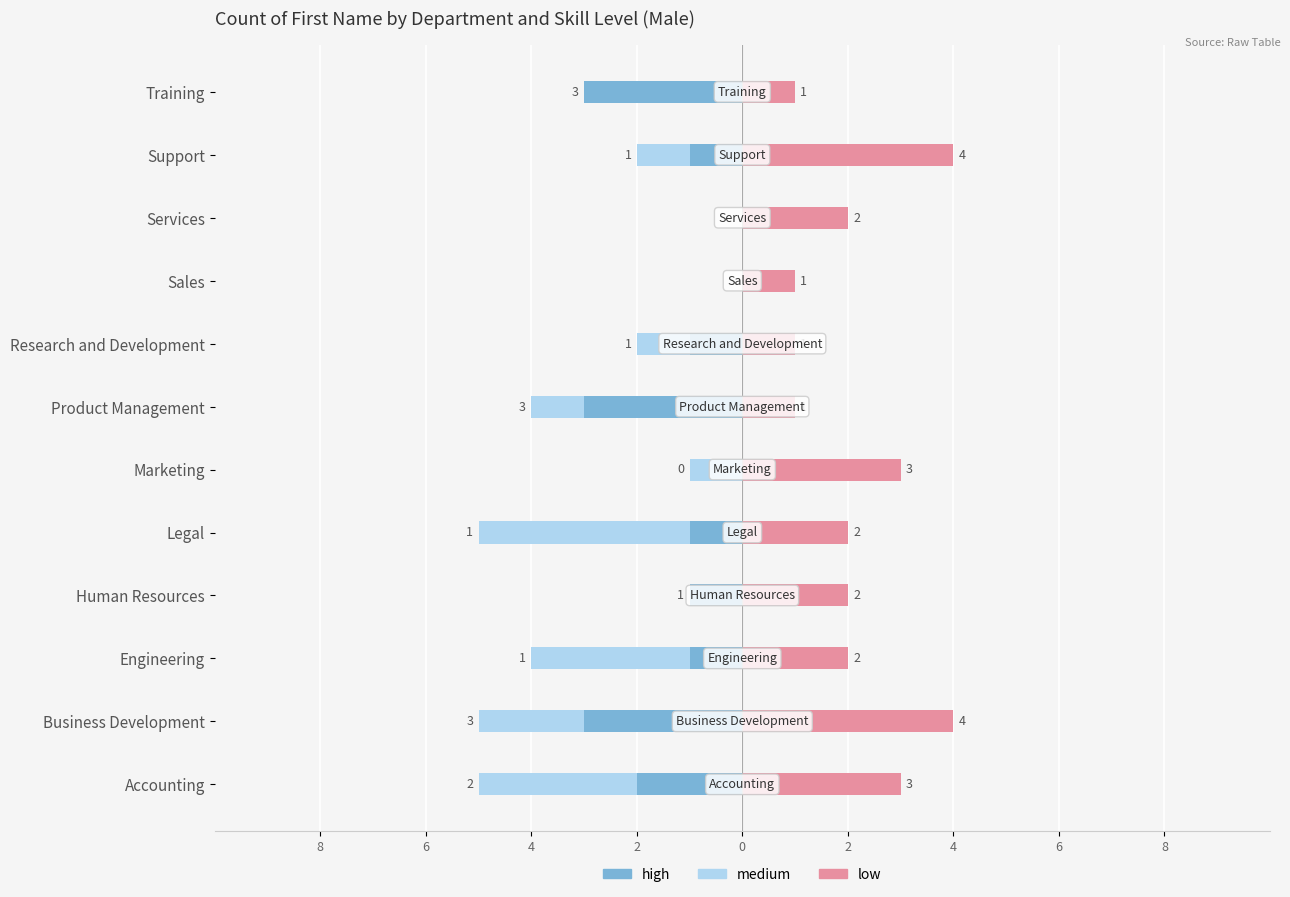

How many values in the medium series are below -1?

4